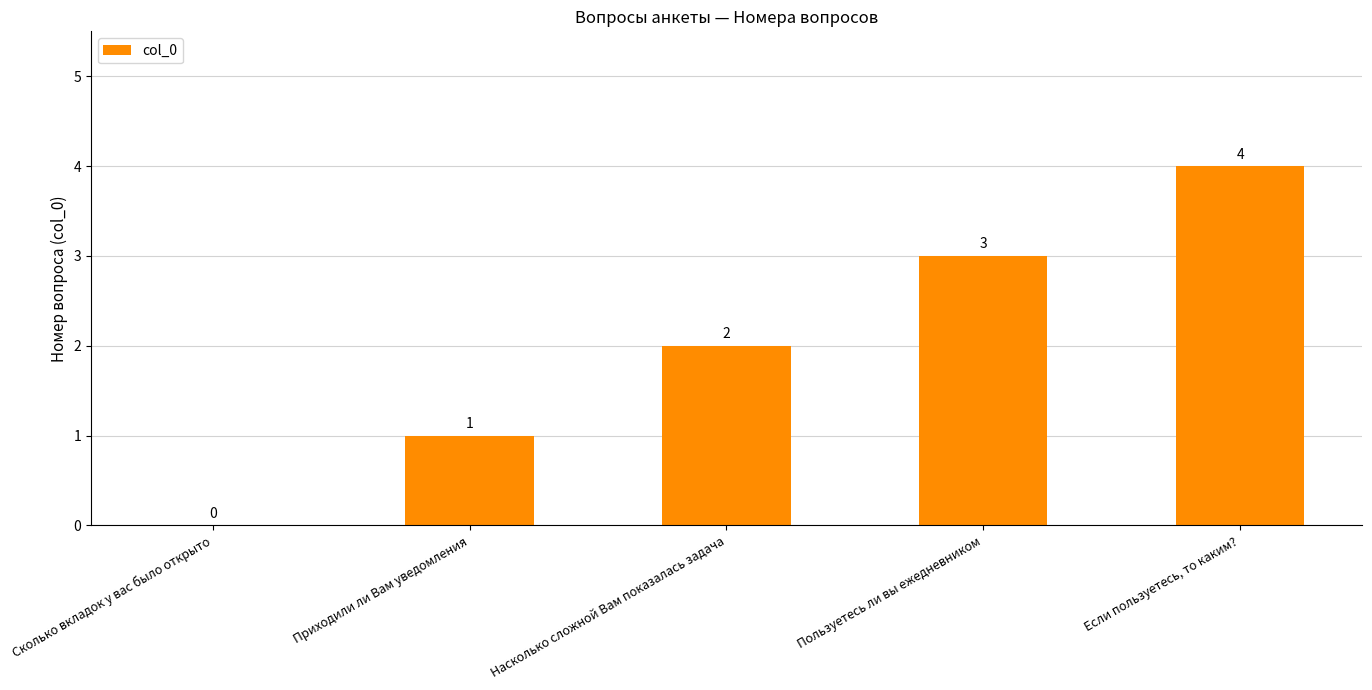

What is the change in value from Сколько вкладок у вас было открыто to Насколько сложной Вам показалась задача?

+2